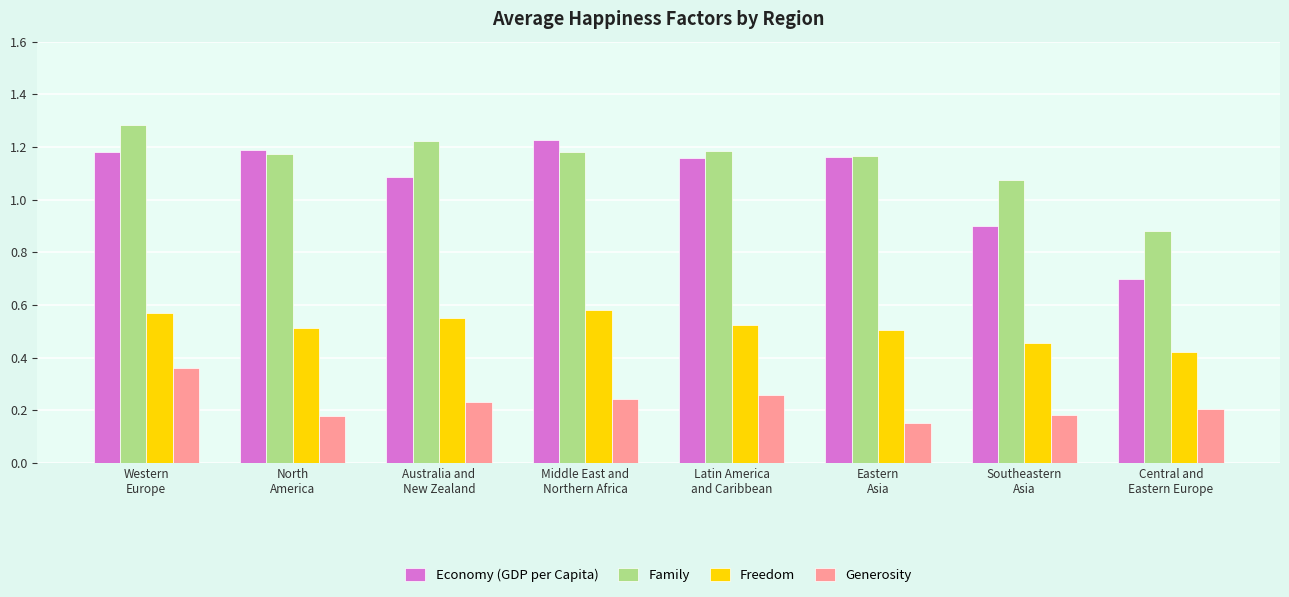

What is the difference between the maximum and second lowest values in the Freedom series?

0.1